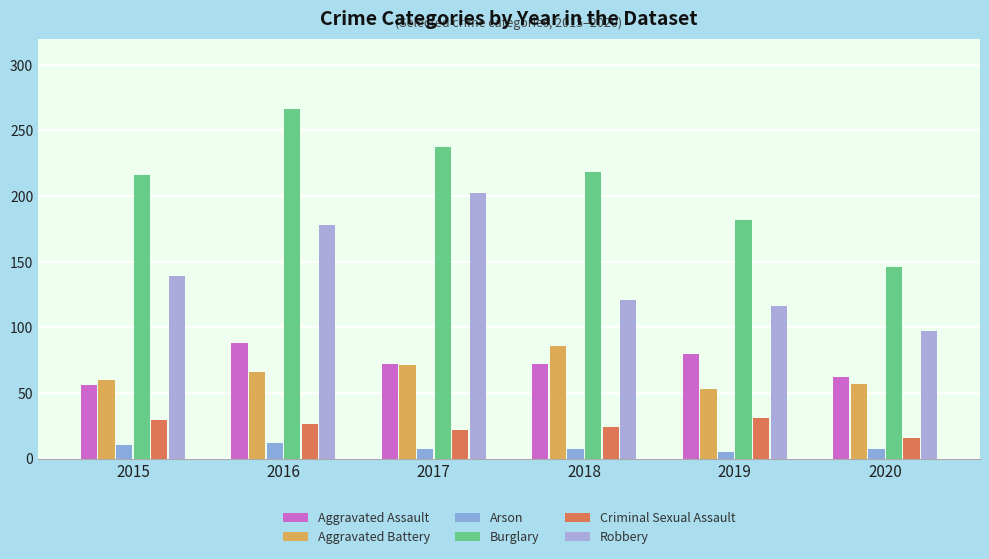

The Aggravated Battery series shows 57 at 2020. True or false?

True